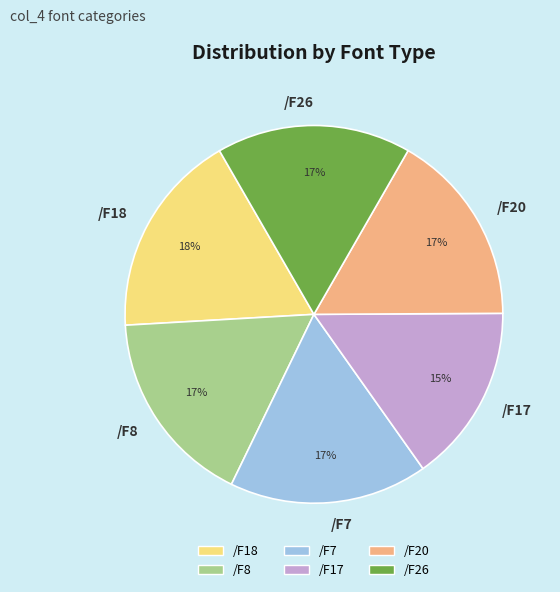

To the nearest percent, what is the combined percentage of /F7 and /F20?

34%